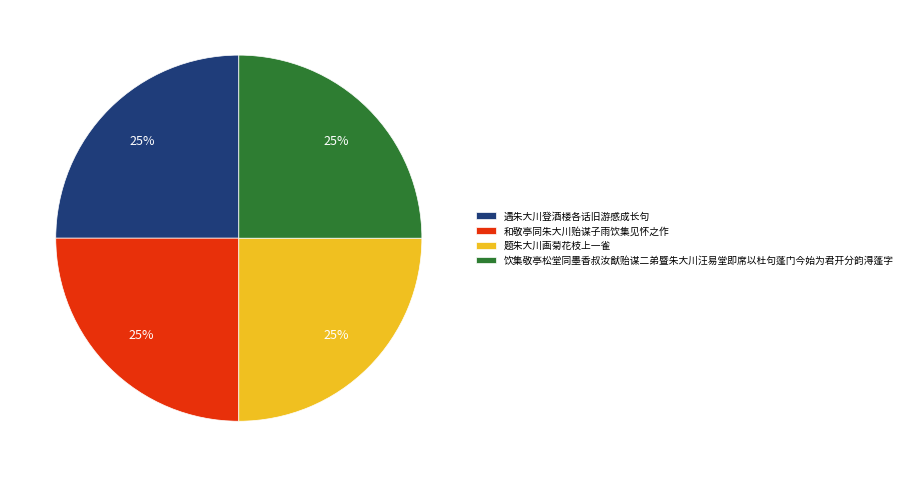

What is the ratio of the value at 和敬亭同朱大川贻谋子雨饮集见怀之作 to the value at 题朱大川画菊花枝上一雀?

1.0